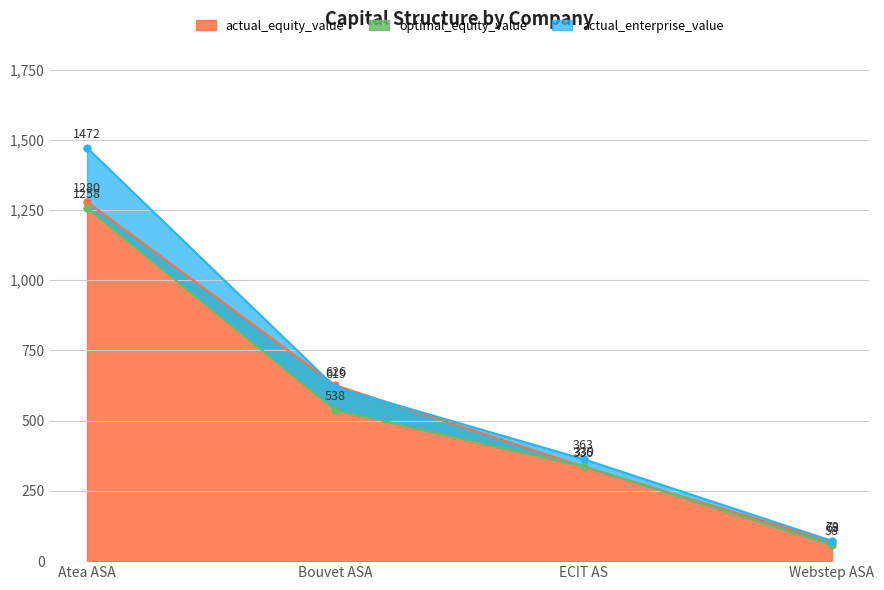

Reading left to right, transcribe all the data shown in this chart.

actual_equity_value: 1279.7	626.3	336.3	69.4
optimal_equity_value: 1257.8	538.2	338.5	58.1
actual_enterprise_value: 1471.7	619.0	363.1	72.2